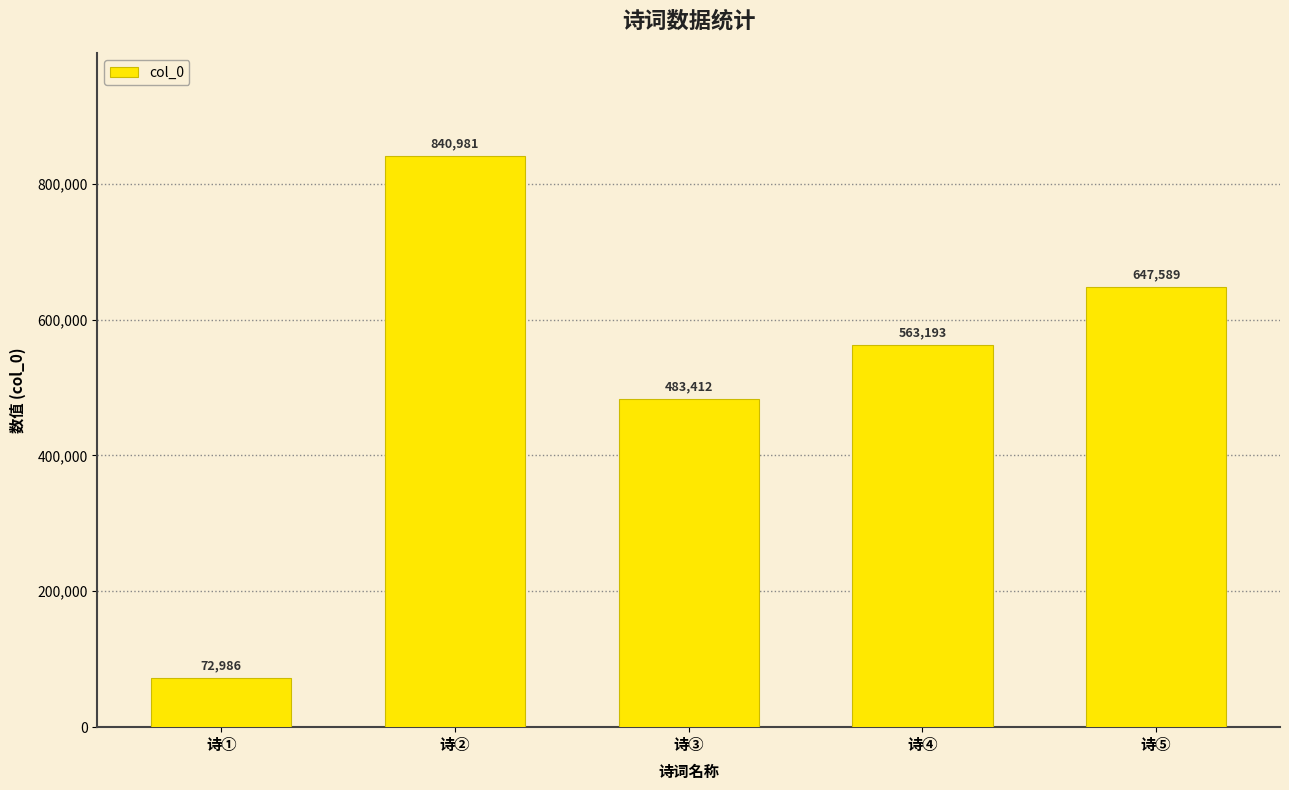

Reading left to right, transcribe all the data shown in this chart.

72986	840981	483412	563193	647589